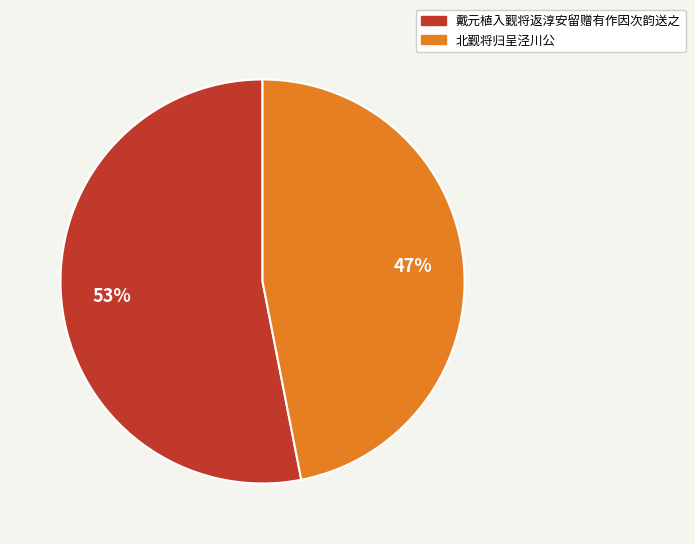

Does 戴元植入觐将返淳安留赠有作因次韵送之 account for over 50% of the chart?

Yes